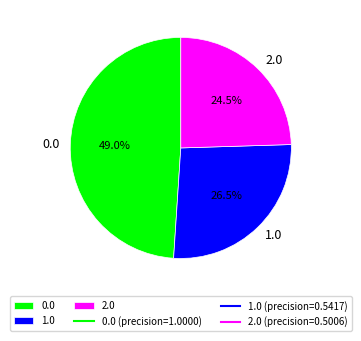

Does any single category account for the majority?

No